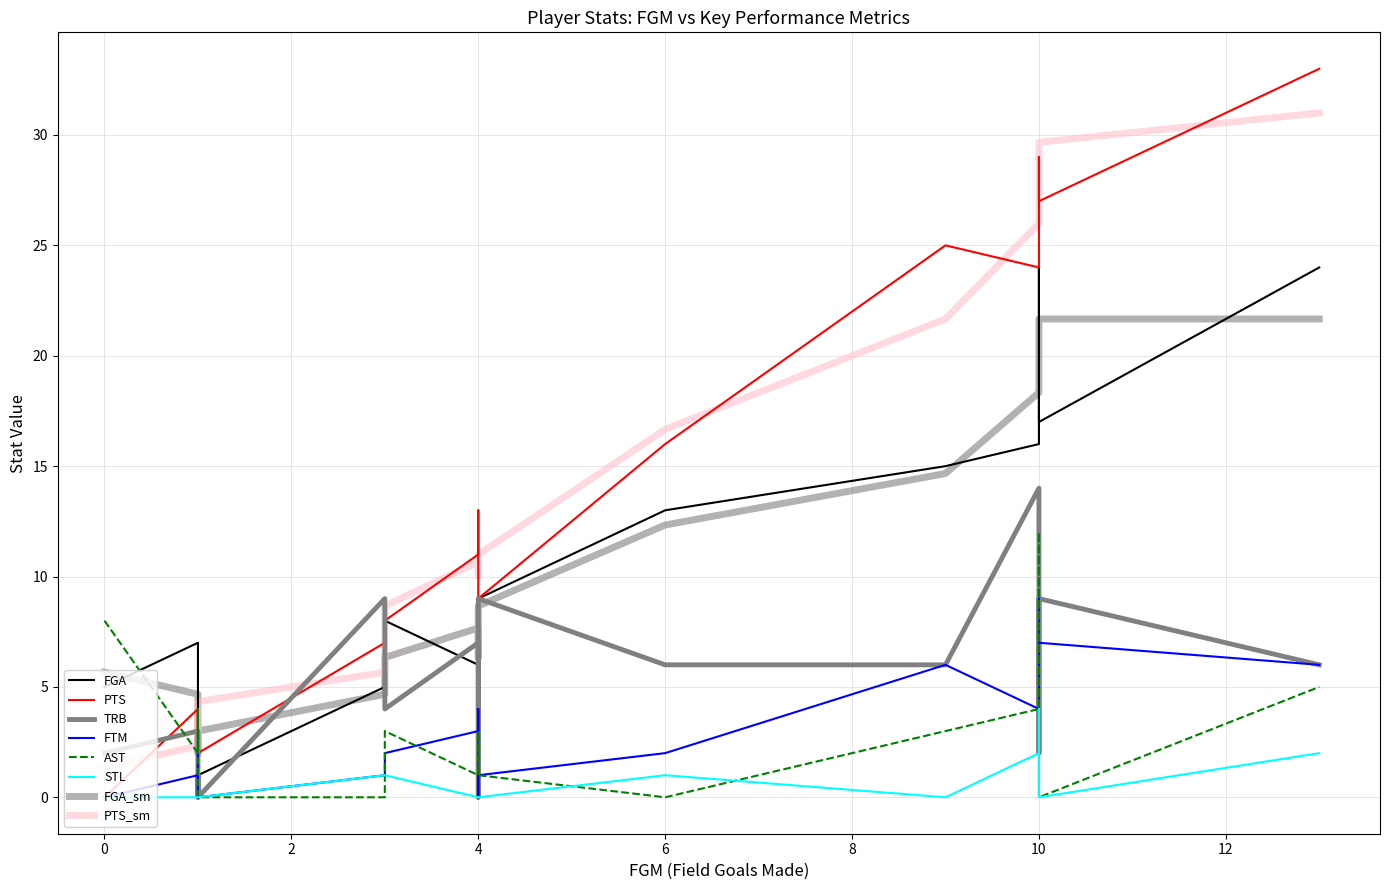

Which series changed the most between 0 and 4?

PTS